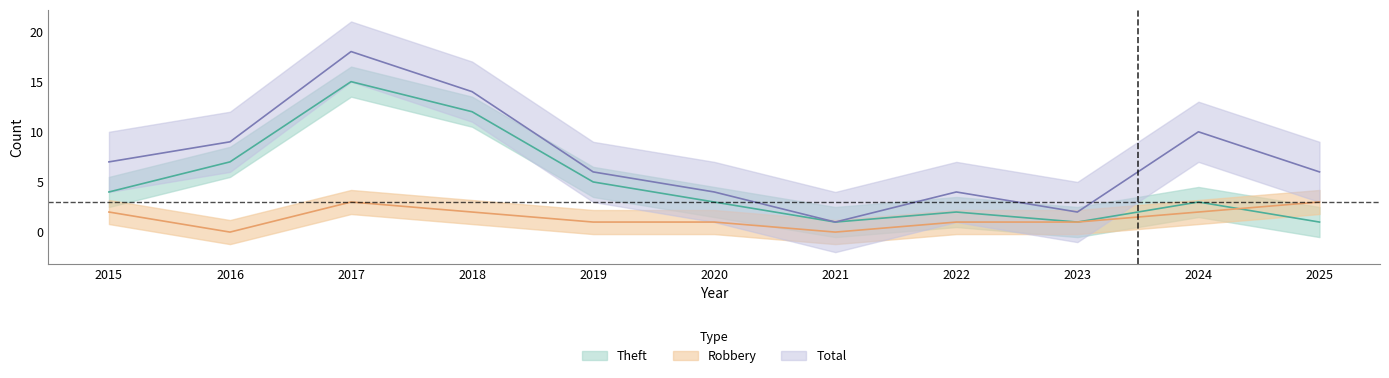

True or false: Theft and Total cross at least once.

False